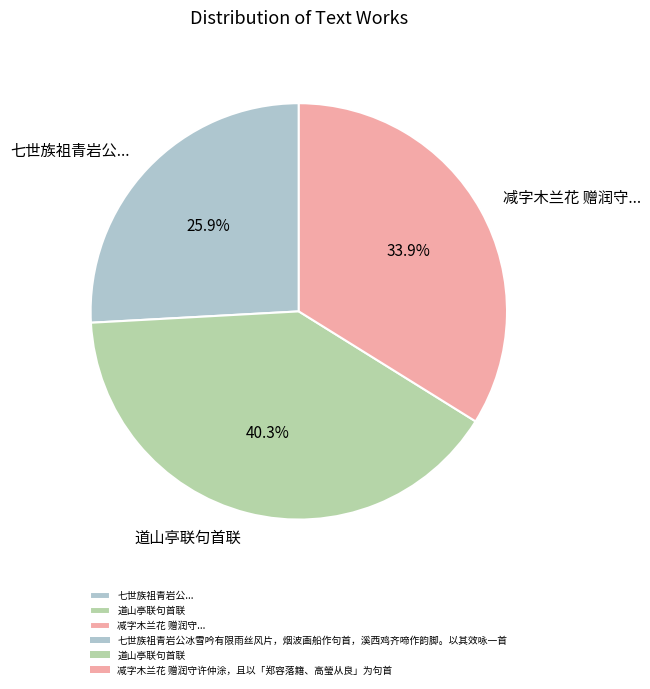

What is the total percentage of 减字木兰花 赠润守... and 七世族祖青岩公...?

59.7%